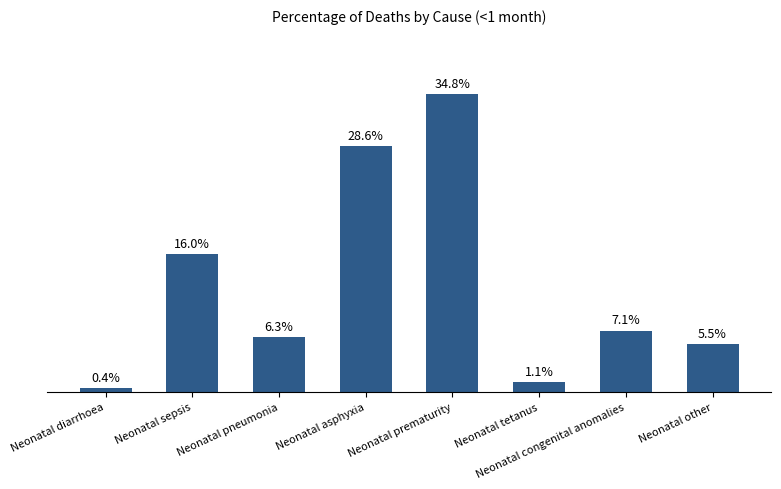

Count the number of data series in this chart.

1